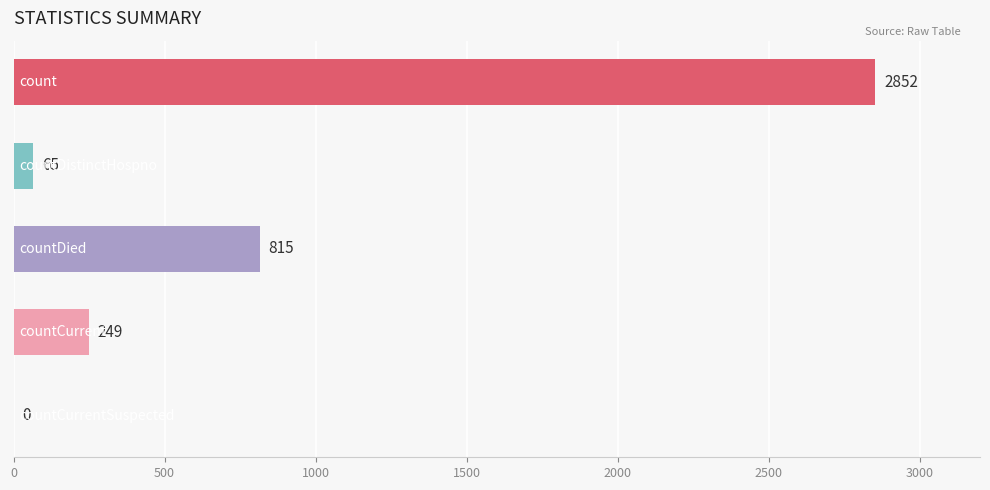

What is the sum of all values?

3981